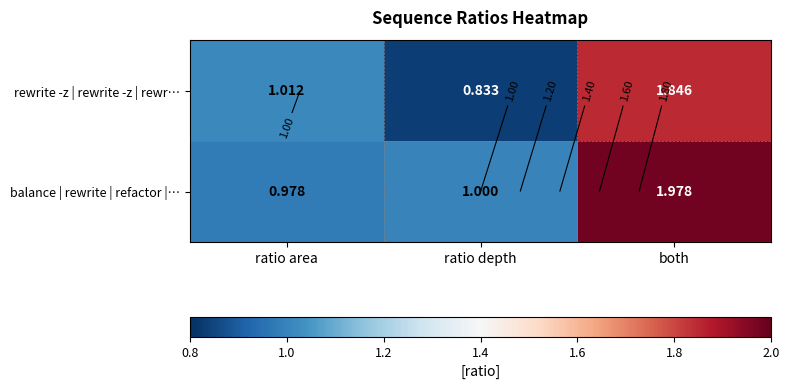

At how many categories does at least one series exceed 1?

2